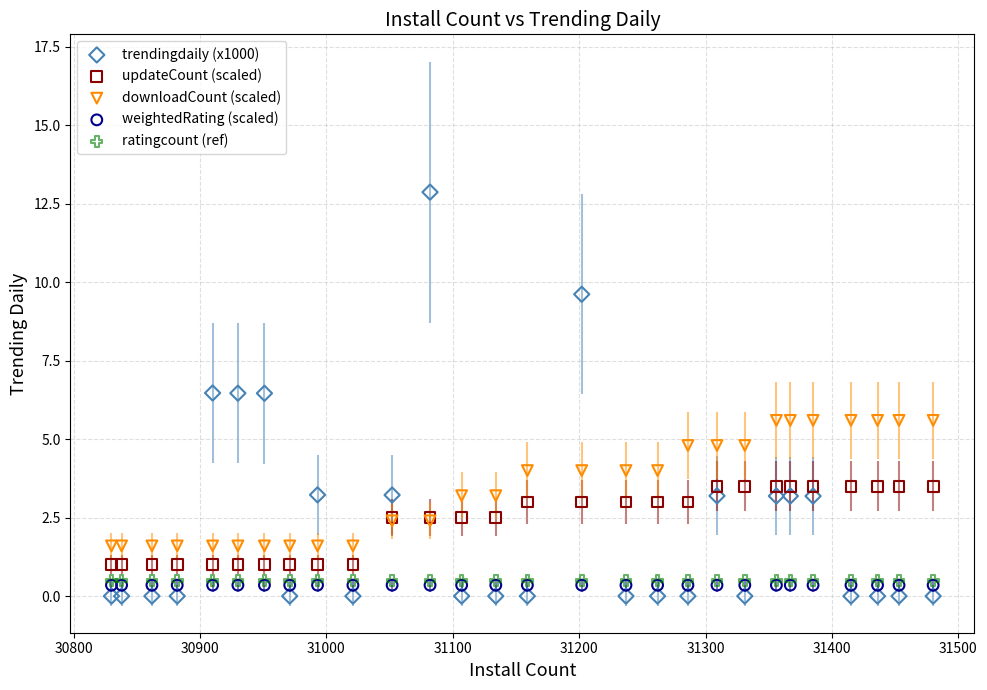

What are all the series names shown in the legend?

trendingdaily (x1000), updateCount (scaled), downloadCount (scaled), weightedRating (scaled), ratingcount (ref)